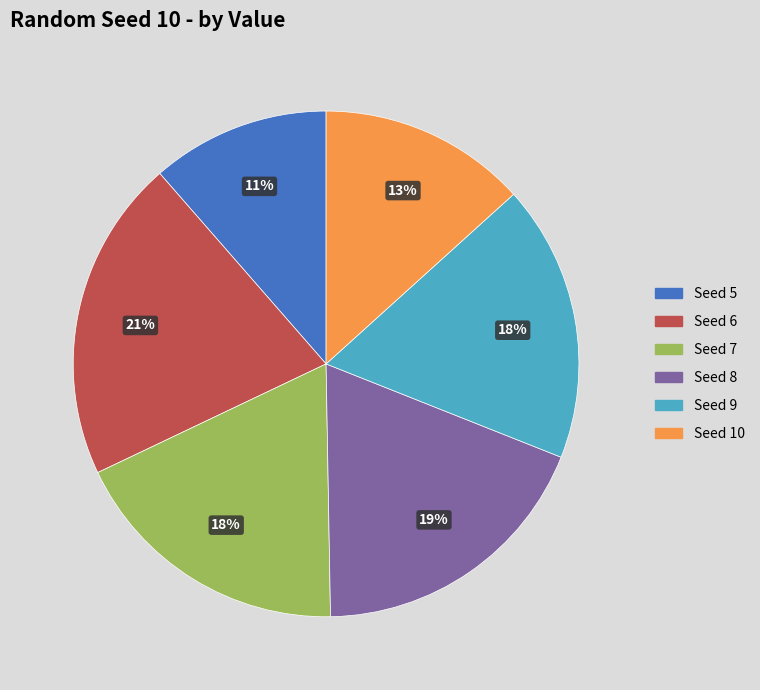

True or false: Seed 6 accounts for 15% of the total.

False